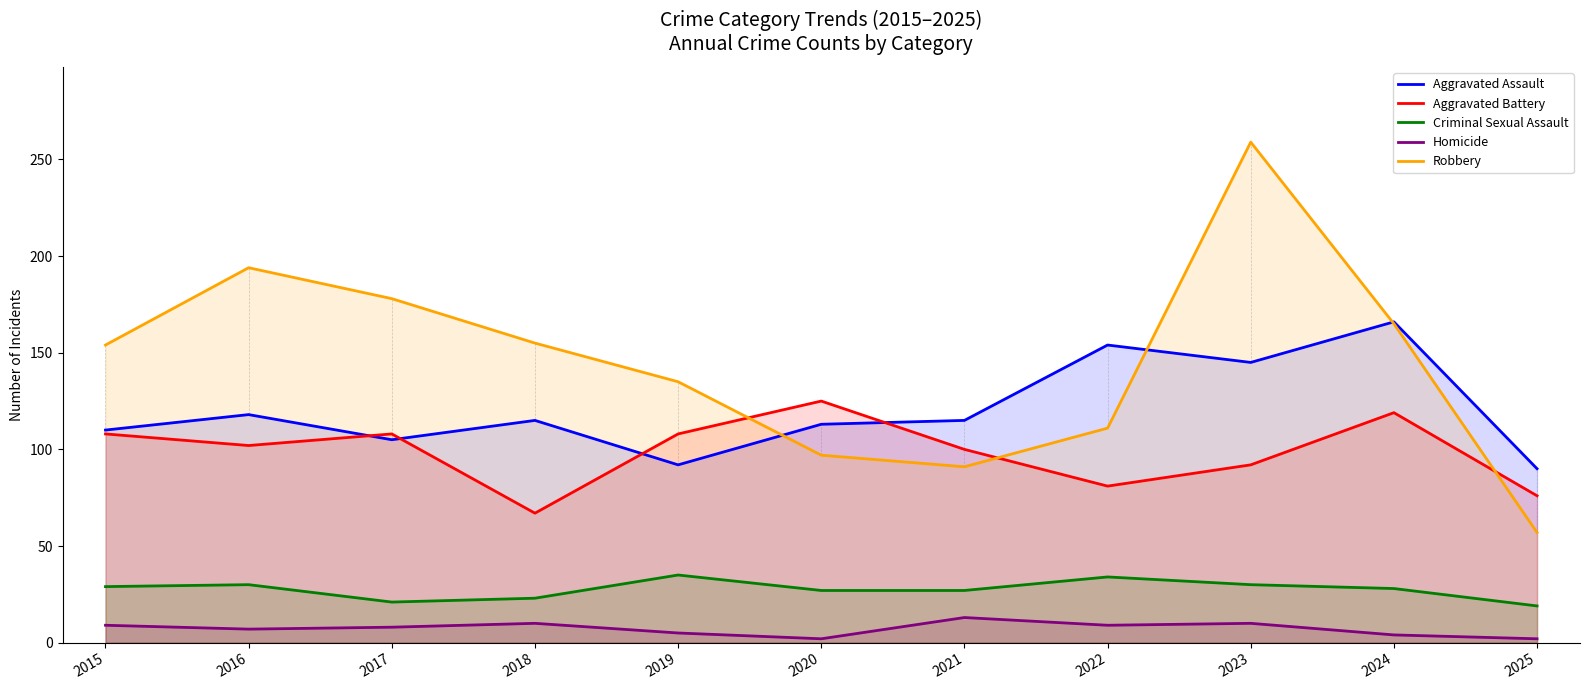

Where is the first local maximum for Robbery?

2016